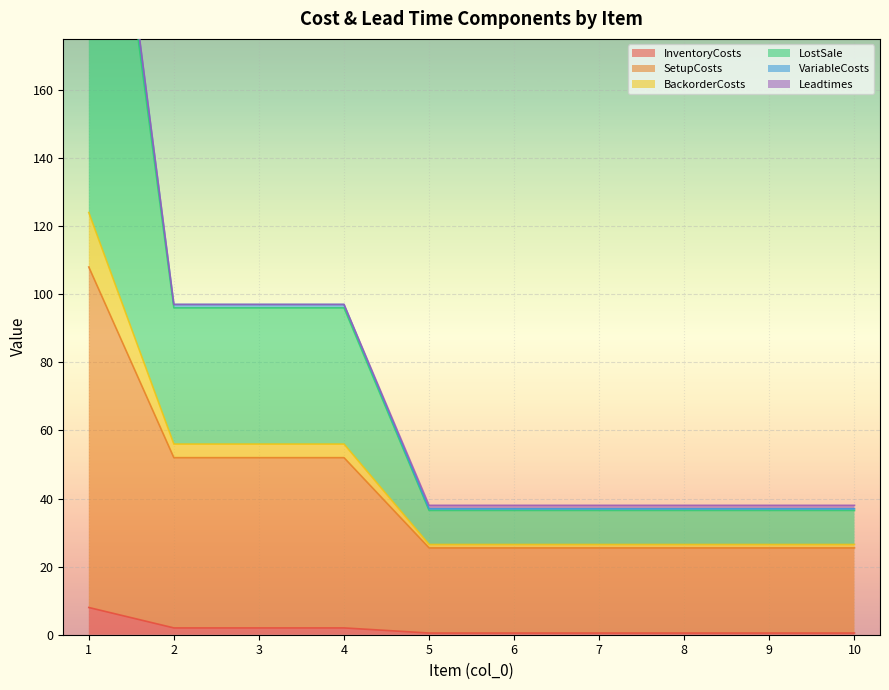

True or false: LostSale and InventoryCosts intersect in this chart.

False